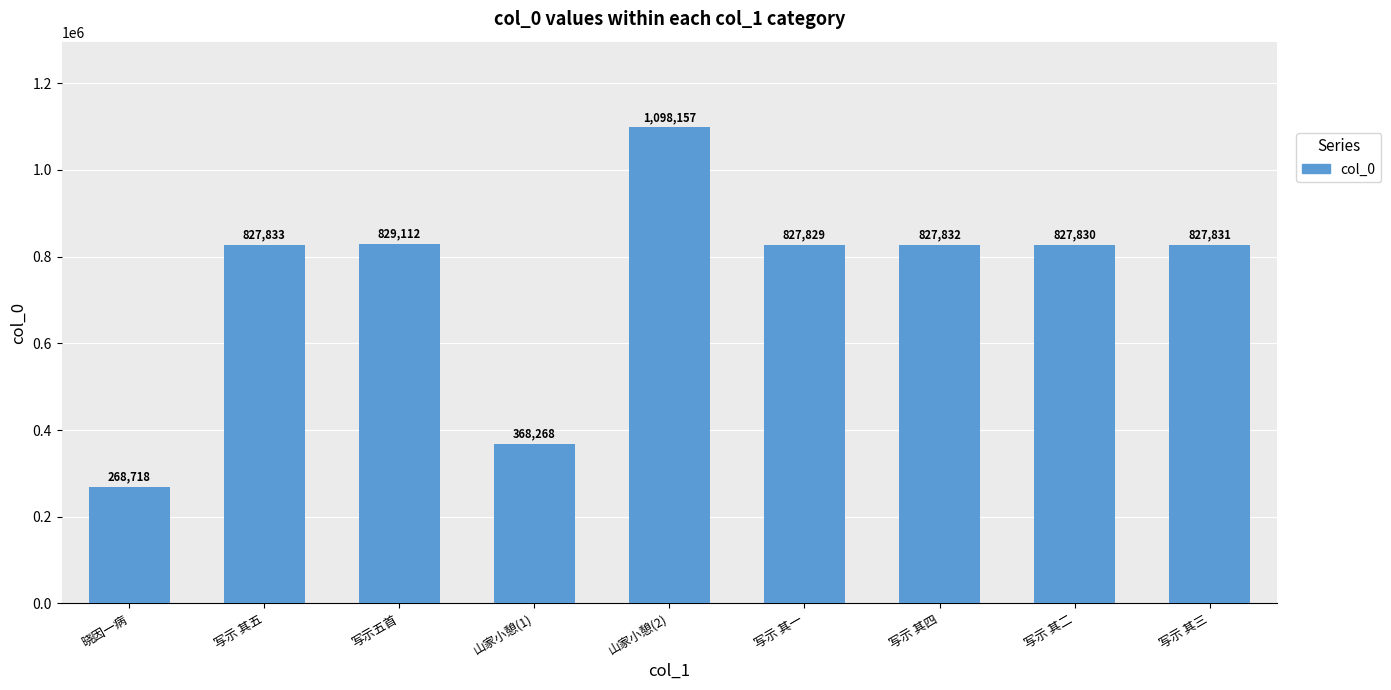

What is the value of the 2nd bar from the left?

827833